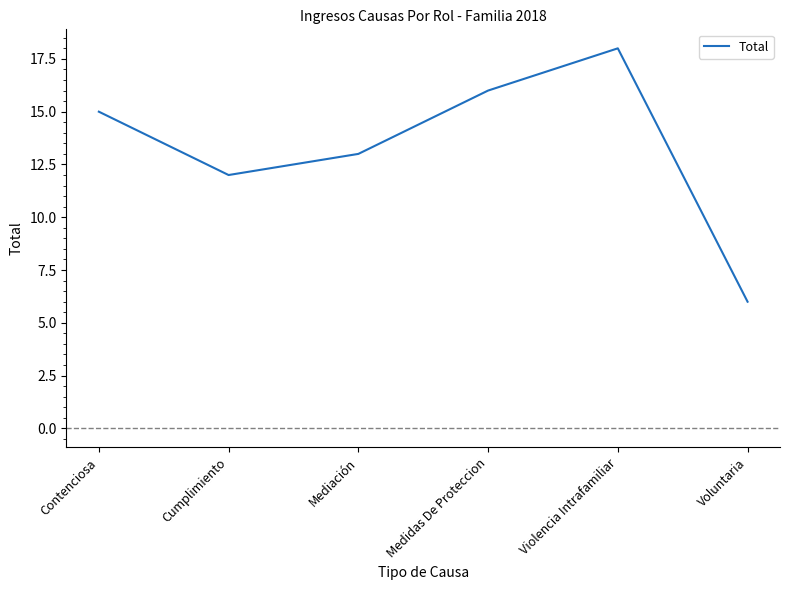

What is the smallest value displayed?

6